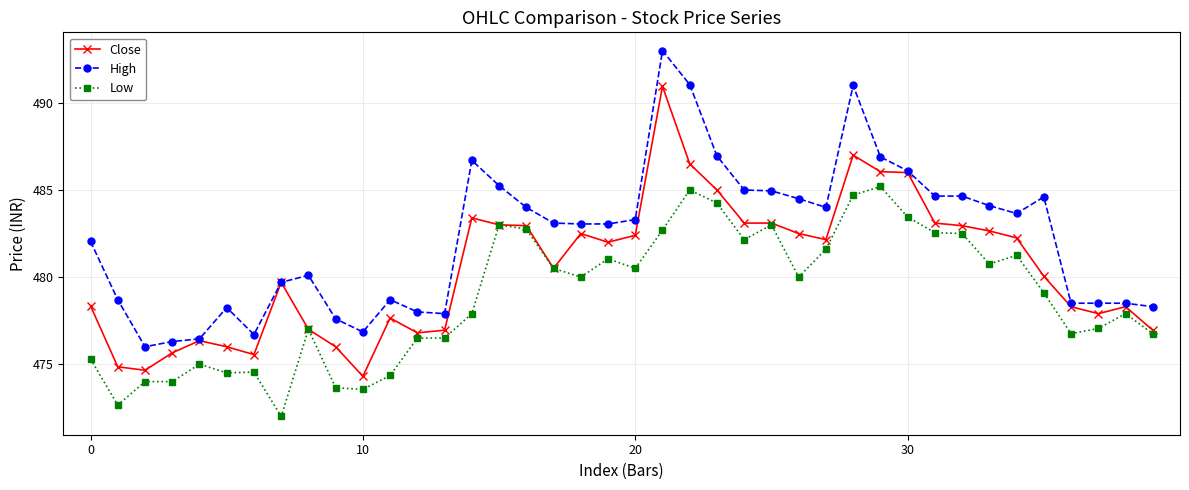

What is the smallest value displayed?

472.0